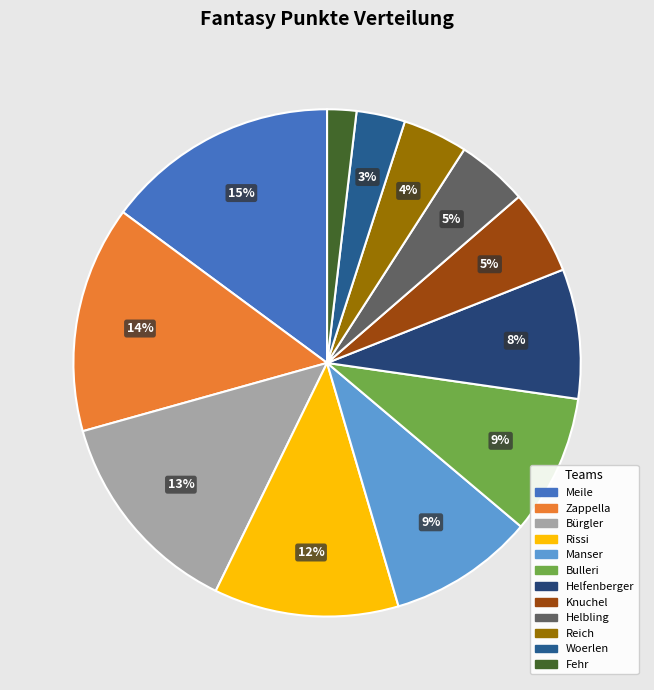

What is the total percentage of Fehr and Woerlen?

5.0%